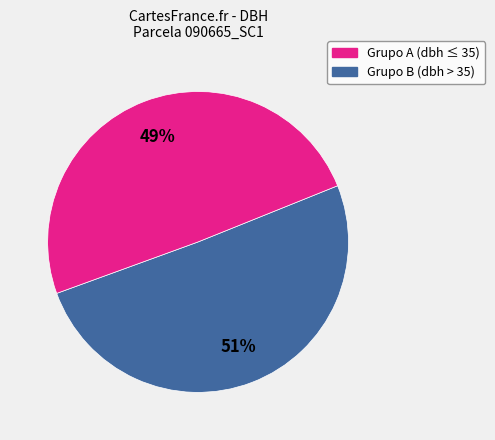

Is there a majority slice in this chart?

Yes